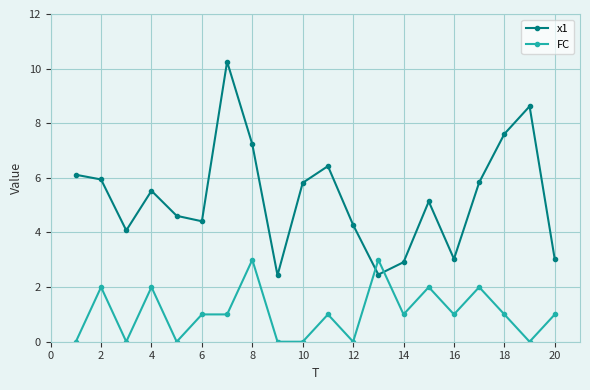

What is the difference between the maximum and minimum values in the x1 series?

7.8